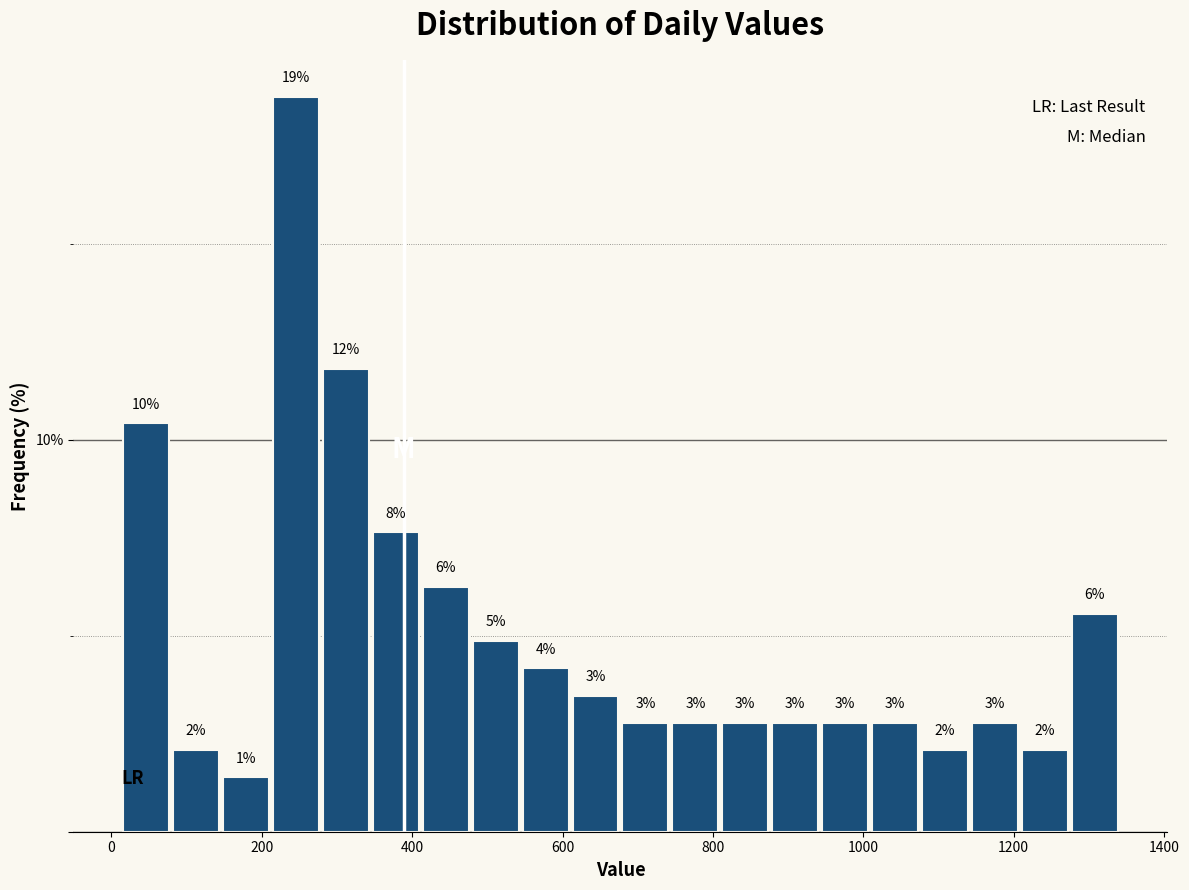

Around what value on the x-axis is the tallest bar? Give the approximate position of its centre, as read against the axis.

240